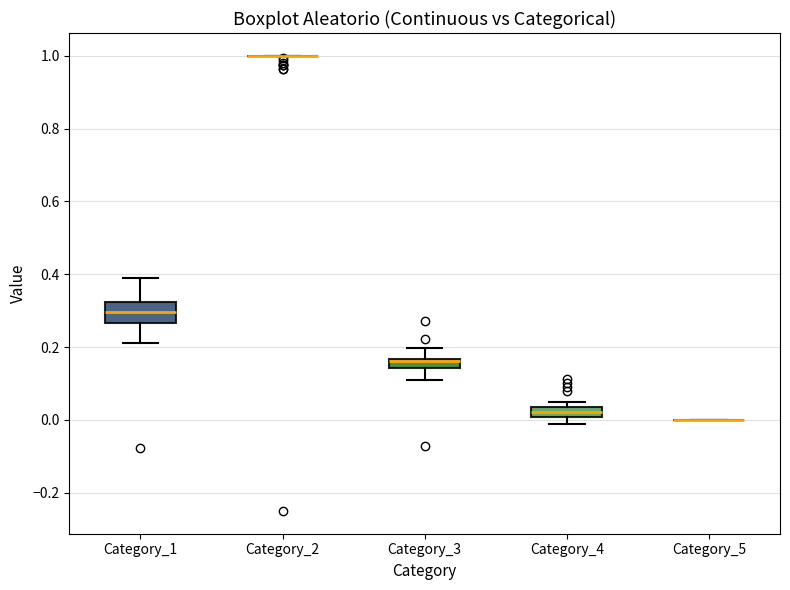

Which box is the tallest, from its lower edge to its upper edge?

Category_1